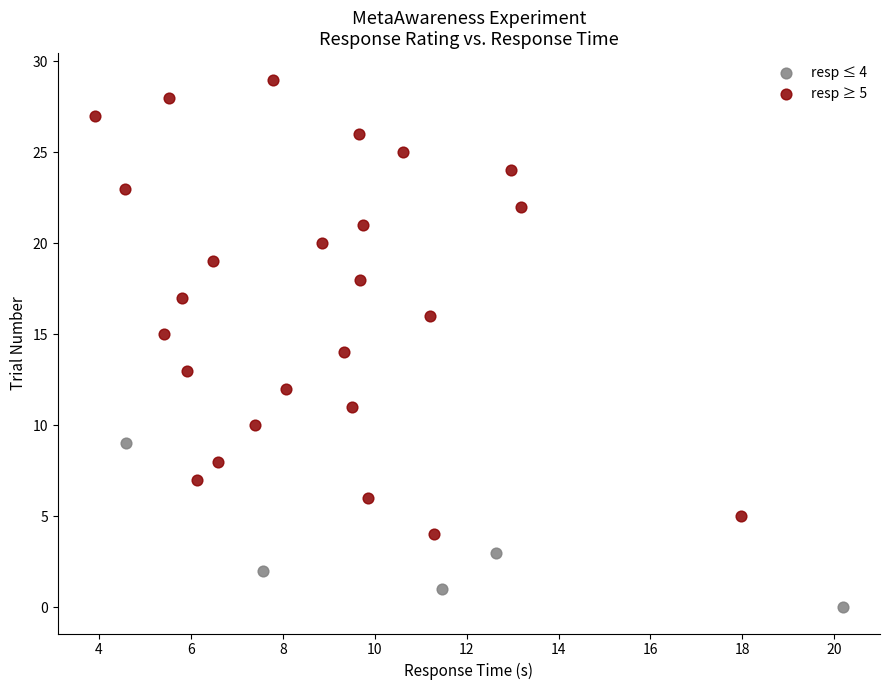

Which series reaches the minimum Y coordinate?

resp ≤ 4